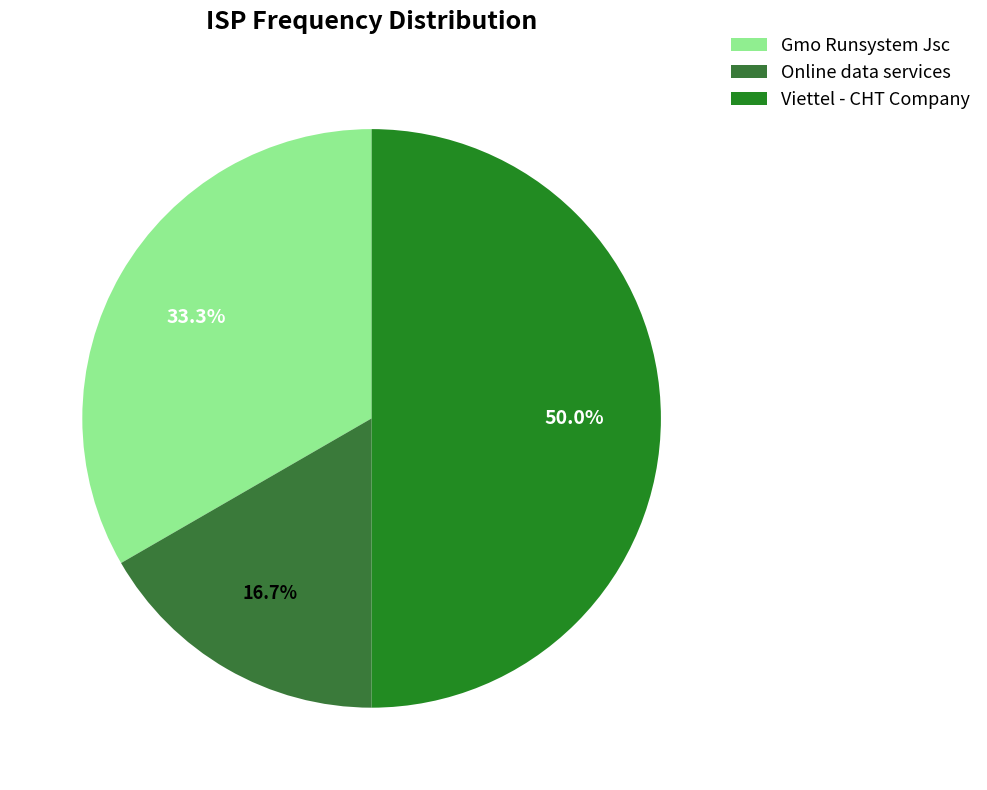

Which category has the biggest portion of the pie?

Viettel - CHT Company